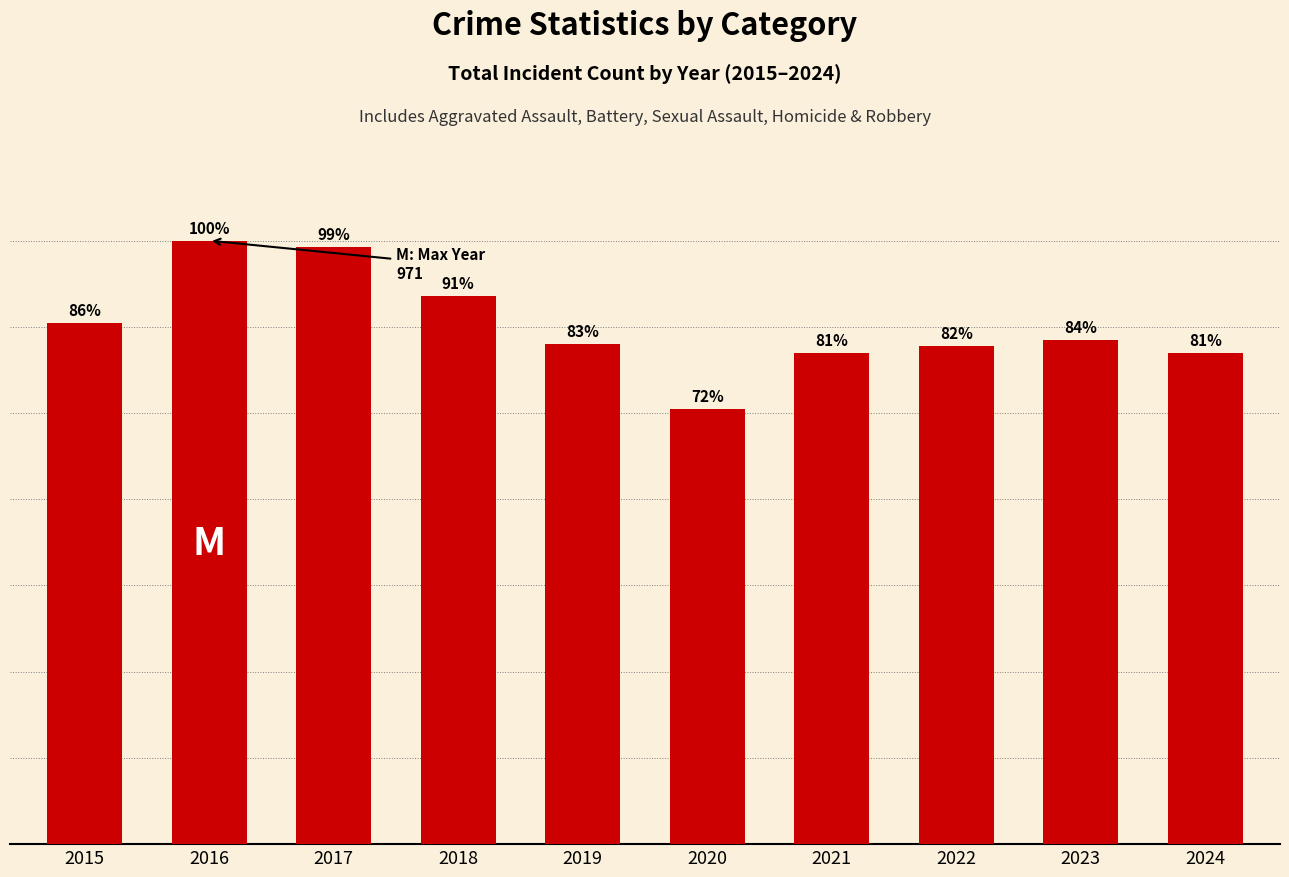

What is the difference between the maximum and minimum values?

271